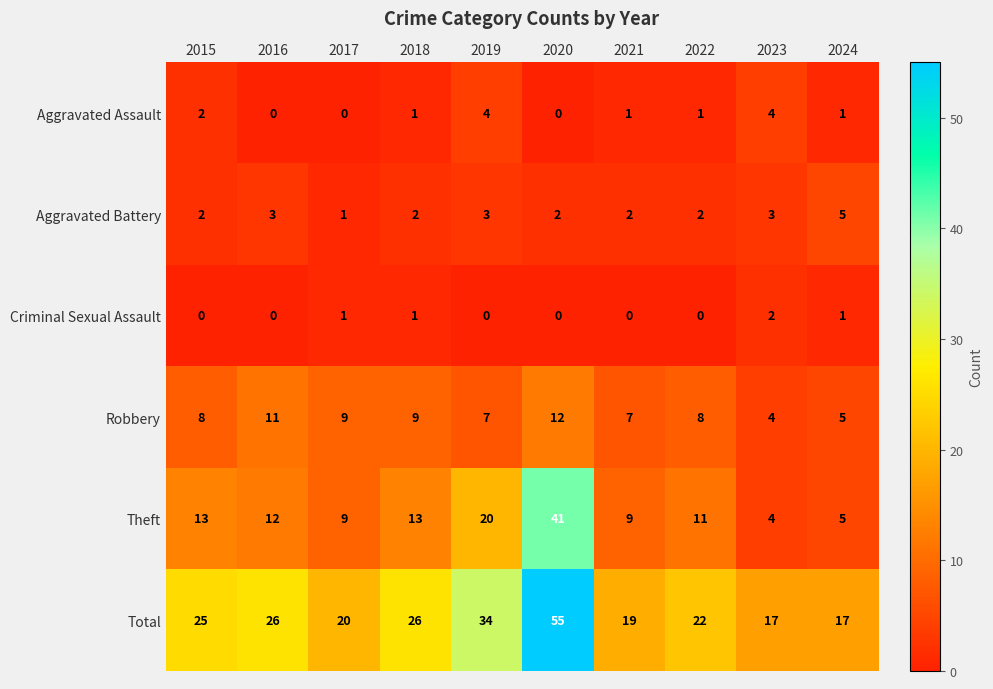

Which series has the largest total across all categories?

Total